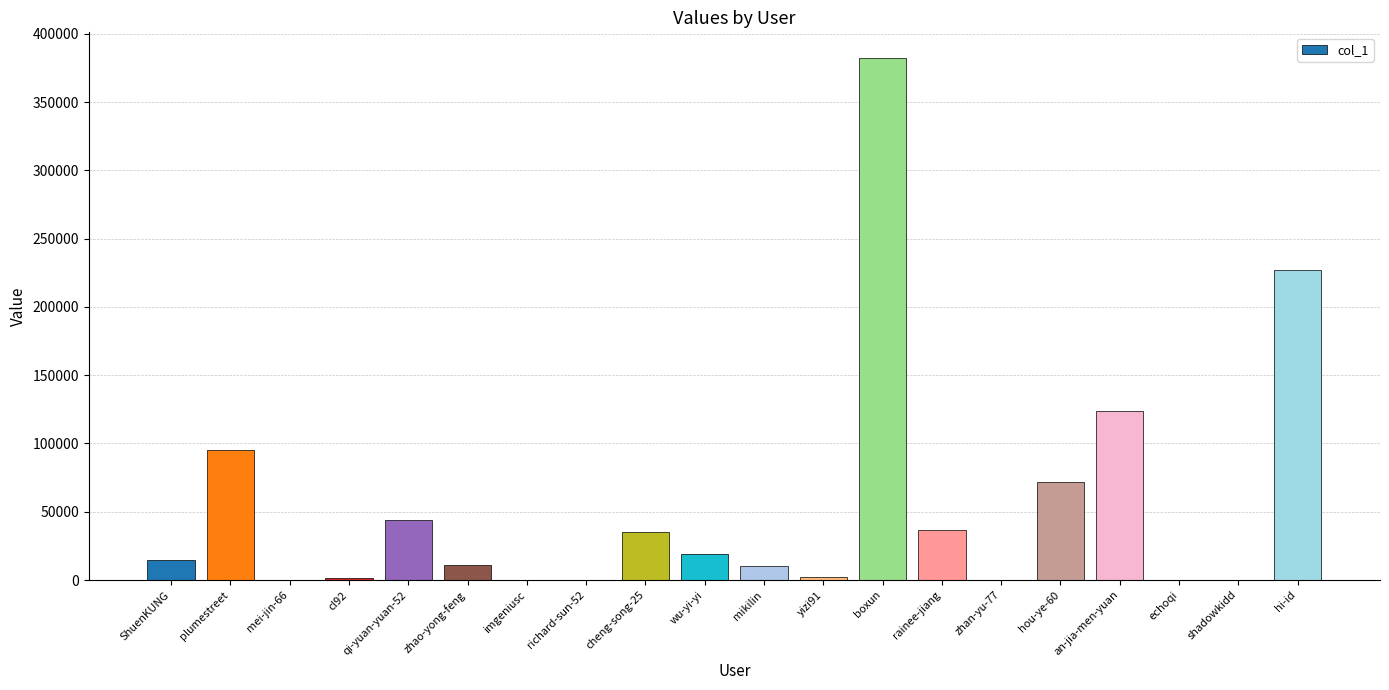

What is the average value?

53788